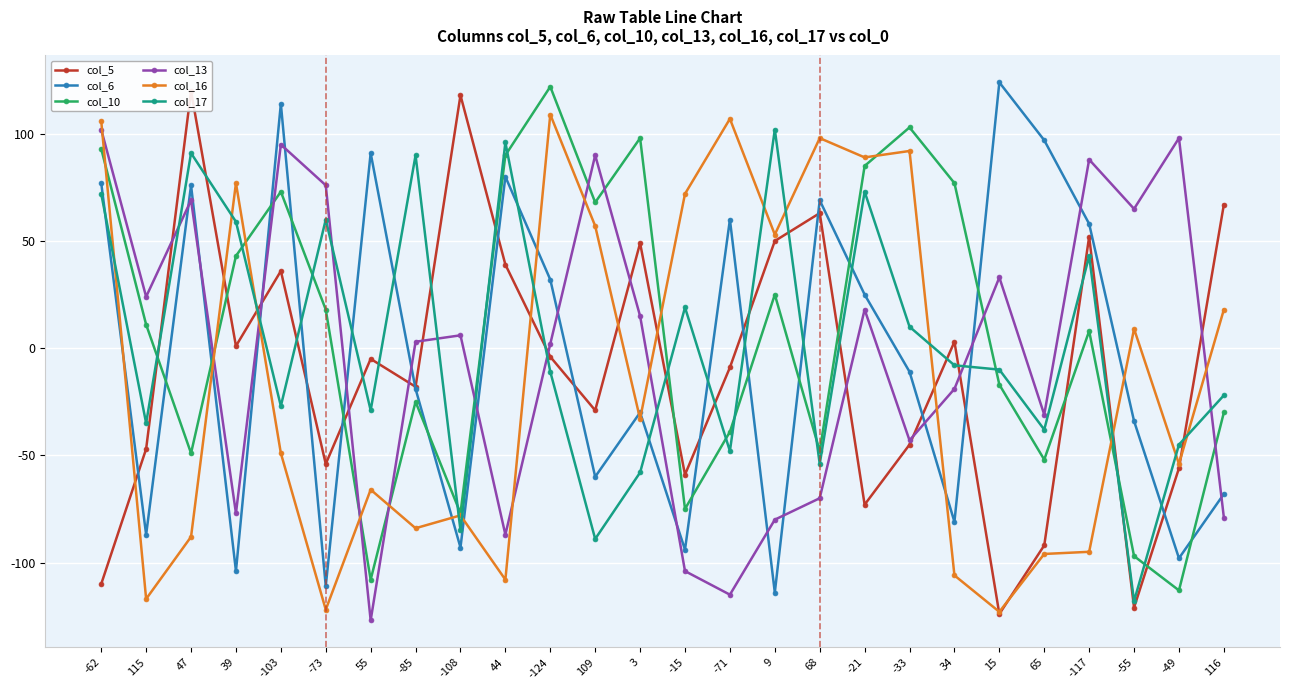

In col_16, how many points are lower than both neighbors (excluding endpoints)?

9